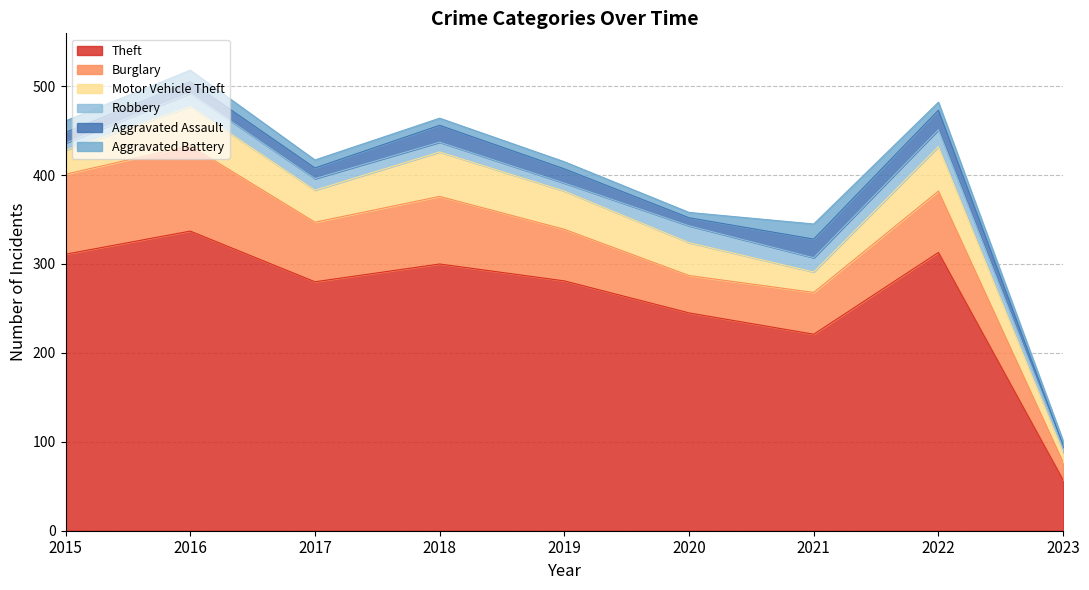

True or false: Aggravated Assault and Motor Vehicle Theft cross at least once.

False